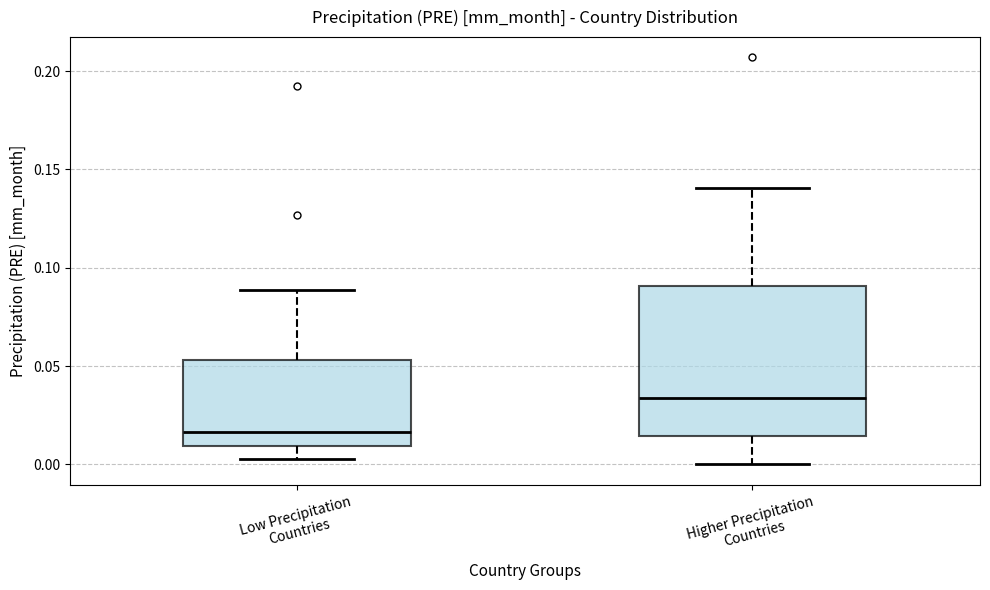

Which box is the tallest, from its lower edge to its upper edge?

Higher Precipitation Countries